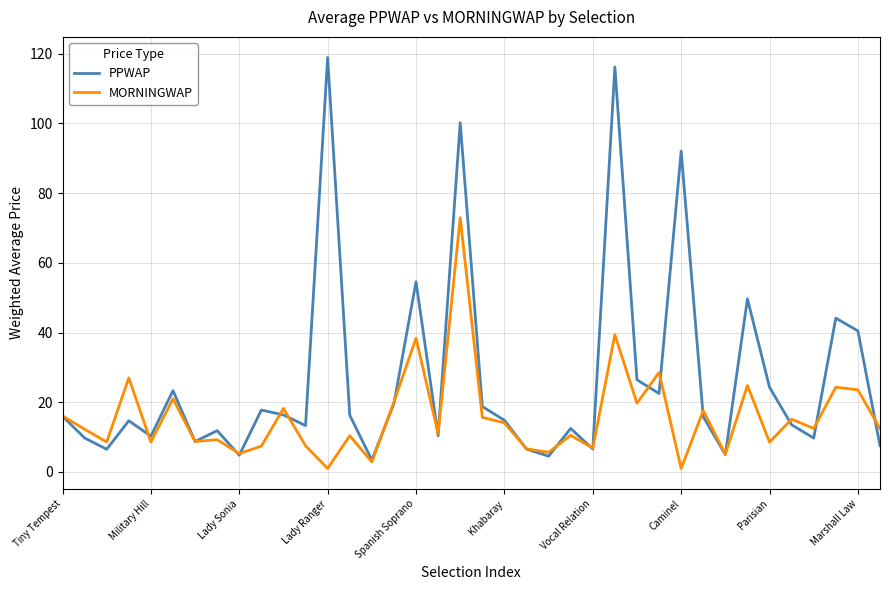

What is the lowest value of the MORNINGWAP series?

1.0